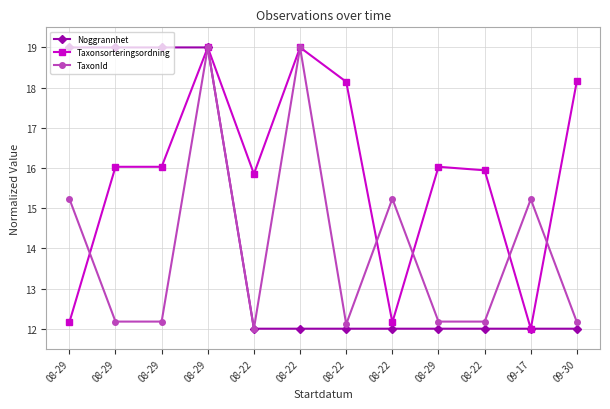

At which category is the sum across all series the highest?

08-29